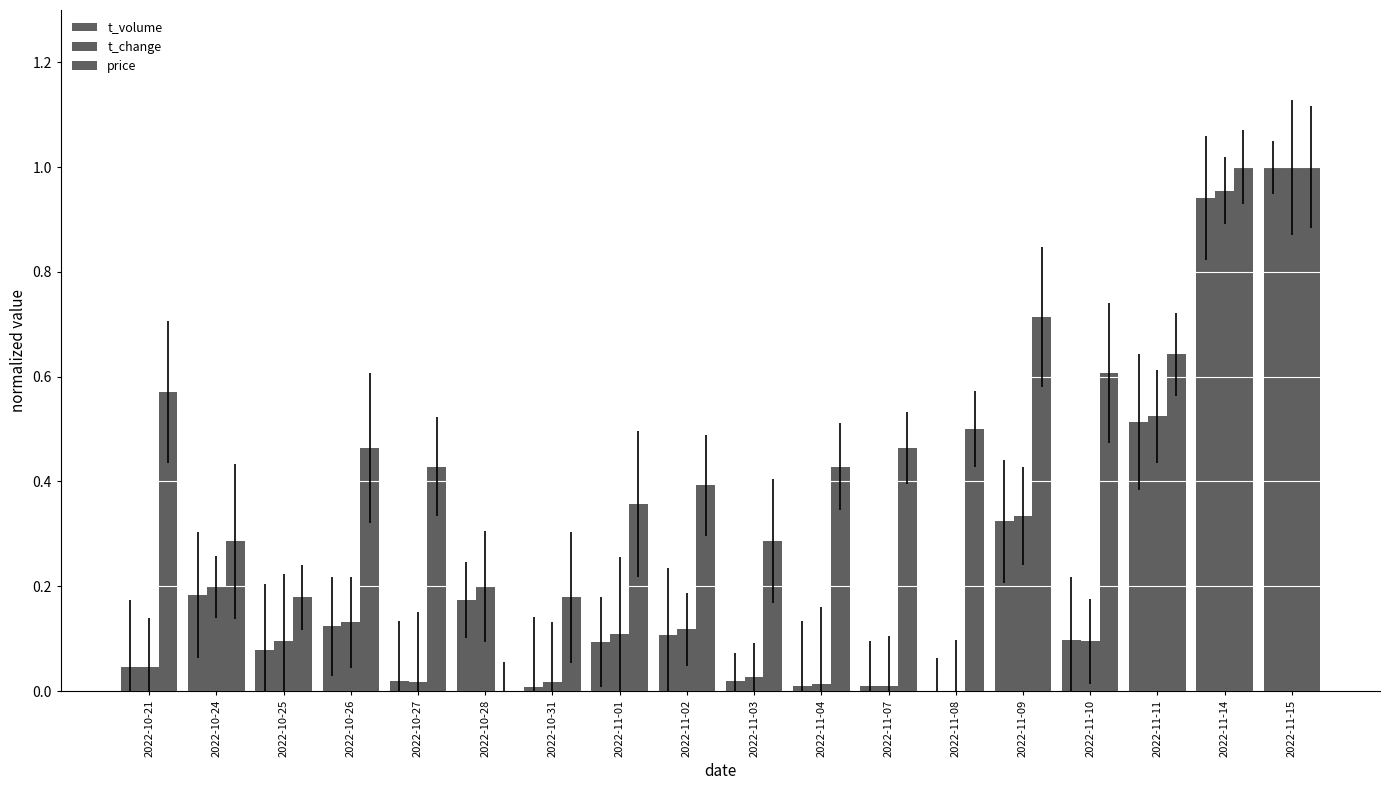

True or false: t_volume has a value of 0.1 at 2022-11-11.

False